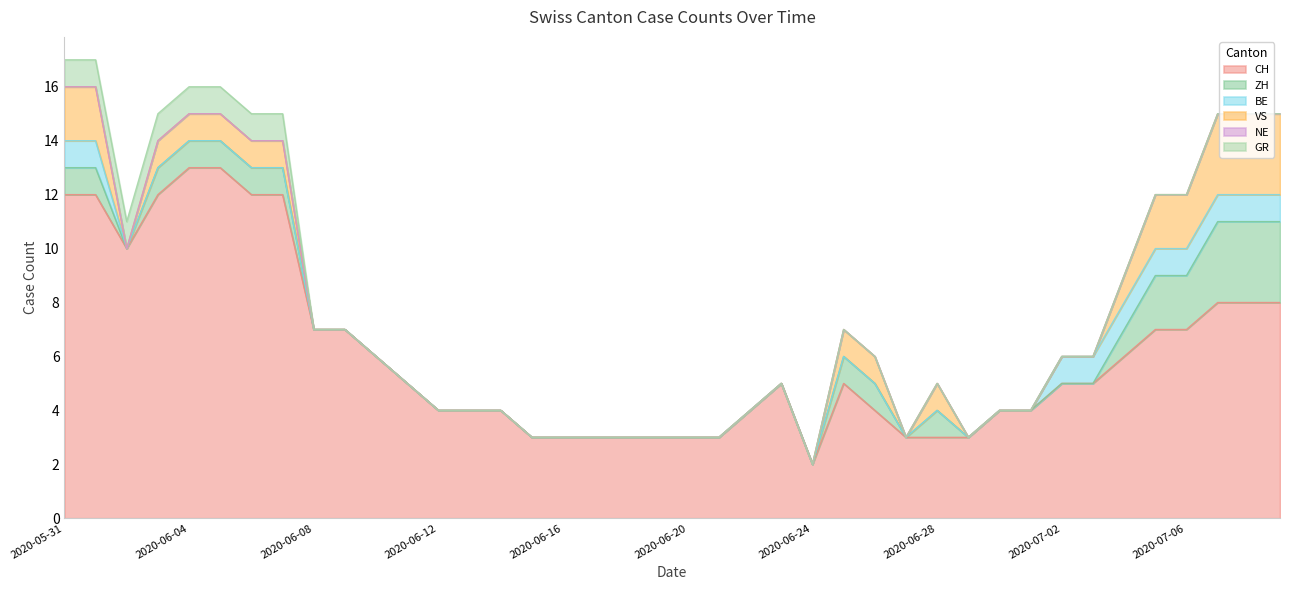

Which series has the widest spread of values?

CH